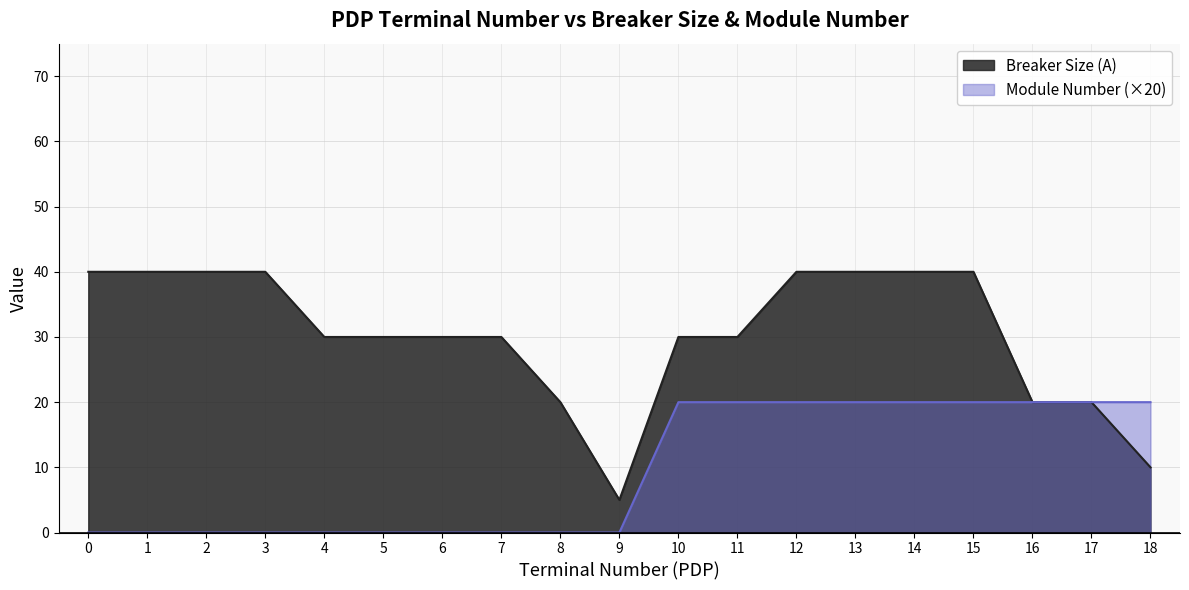

Between 4 and 7, which series saw the biggest shift?

Breaker Size (A)